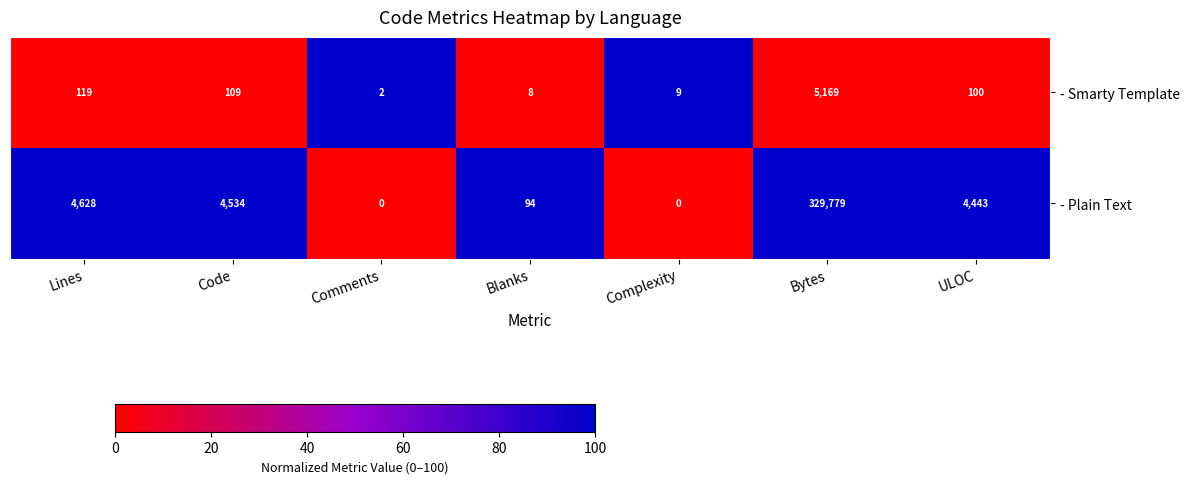

List the series in order of their overall mean, lowest first.

- Smarty Template, - Plain Text